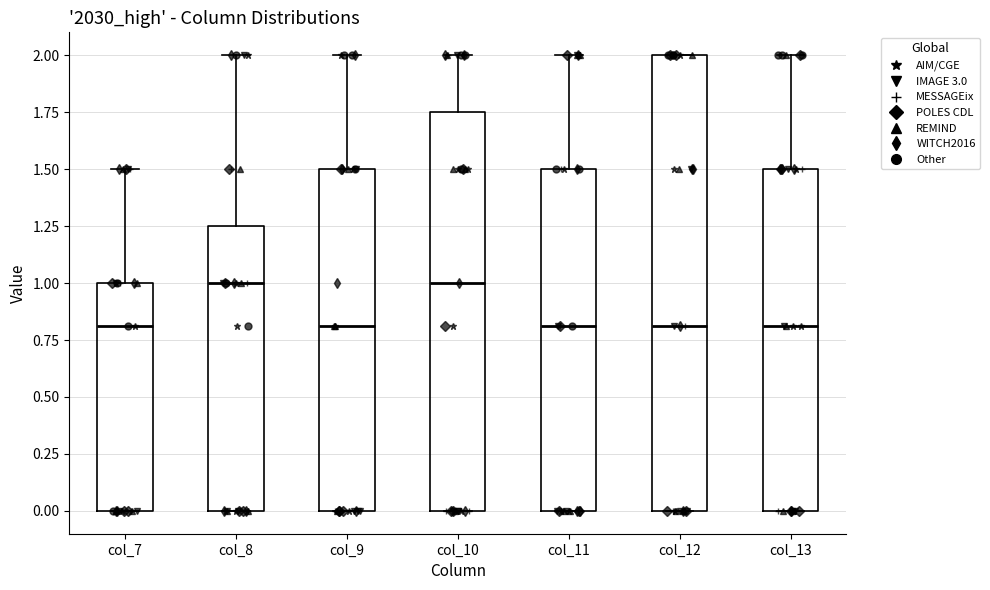

Reading left to right, transcribe this box plot: for each box, give where its median line is, the range the box spans, and where its two whiskers end, as read against the y-axis. The values are not printed on the chart, so give them approximately, as read against the axis.

col_7: median 0.80, box 0.00 to 1.00, whiskers 0.00 to 1.50
col_8: median 1.00, box 0.00 to 1.25, whiskers 0.00 to 2.00
col_9: median 0.80, box 0.00 to 1.50, whiskers 0.00 to 2.00
col_10: median 1.00, box 0.00 to 1.75, whiskers 0.00 to 2.00
col_11: median 0.80, box 0.00 to 1.50, whiskers 0.00 to 2.00
col_12: median 0.80, box 0.00 to 2.00, whiskers 0.00 to 2.00
col_13: median 0.80, box 0.00 to 1.50, whiskers 0.00 to 2.00